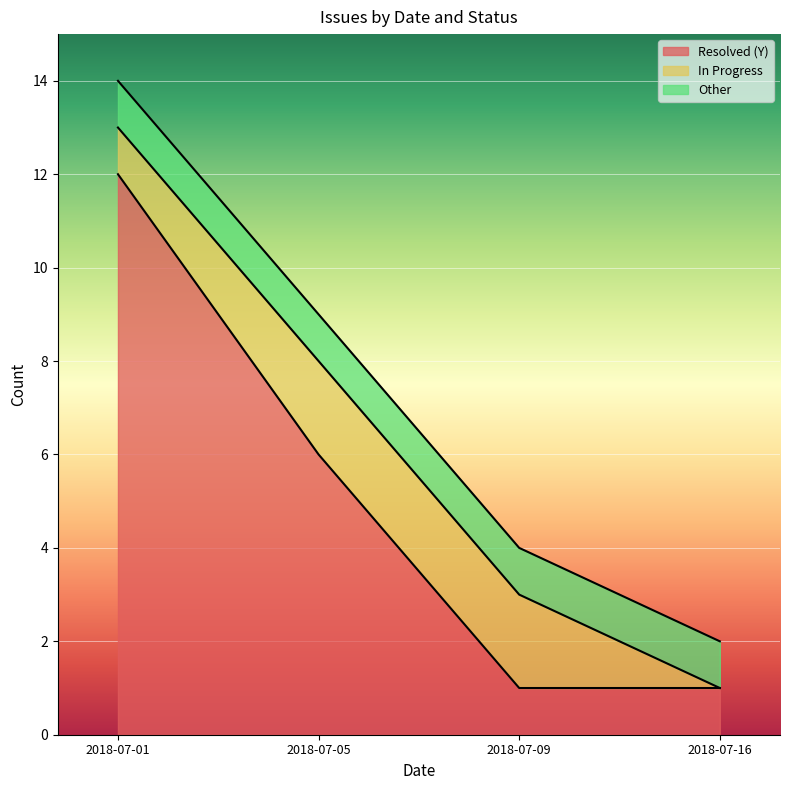

What is the difference between the highest and lowest values at 2018-07-01?

11